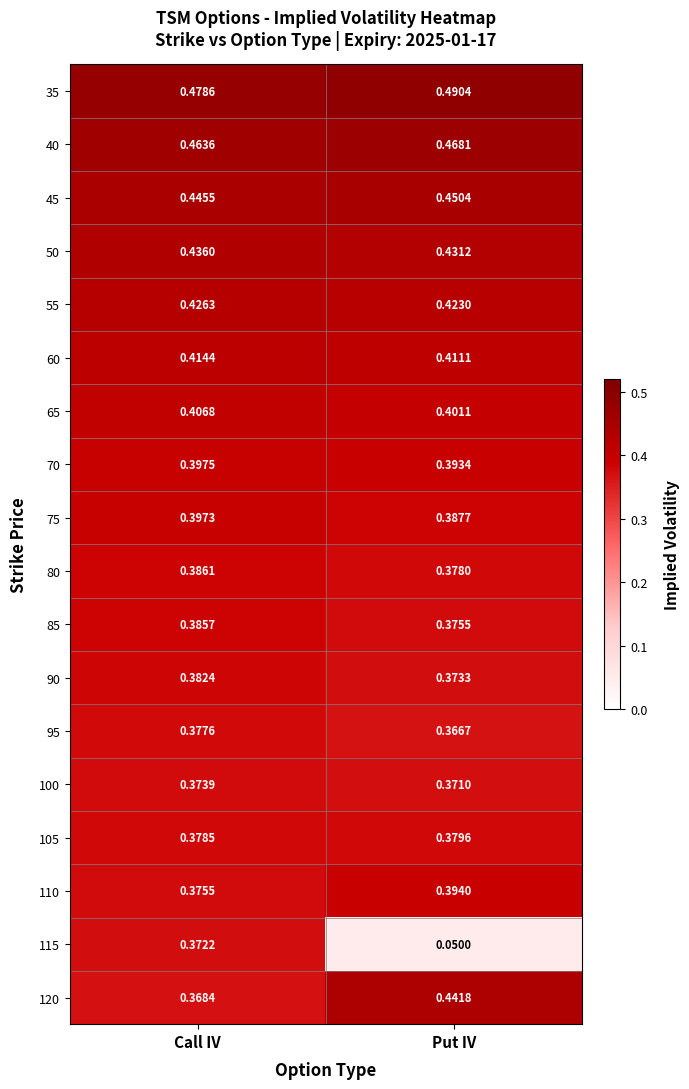

At which label is 105 closest to 0?

Call IV